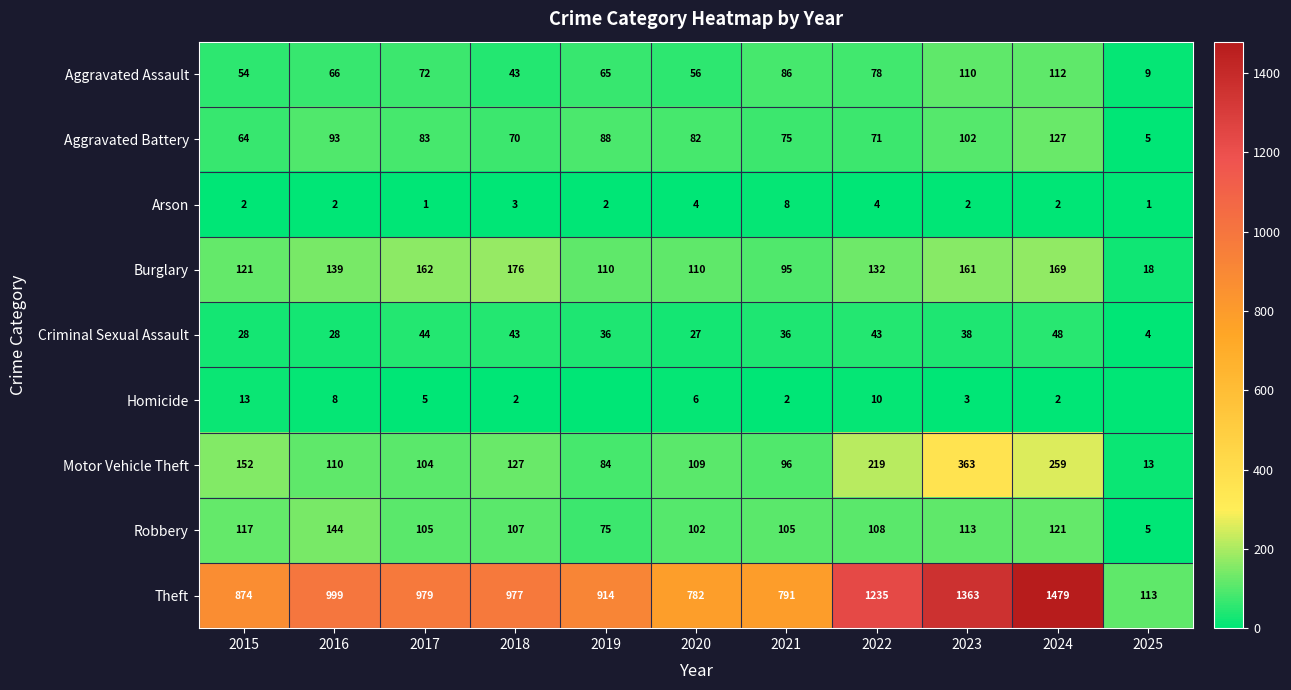

What is the lowest value of the Criminal Sexual Assault series?

4